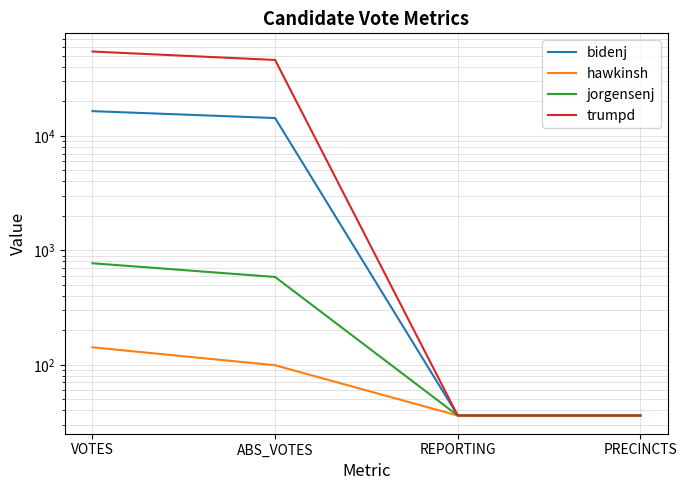

True or false: trumpd and bidenj cross at least once.

False